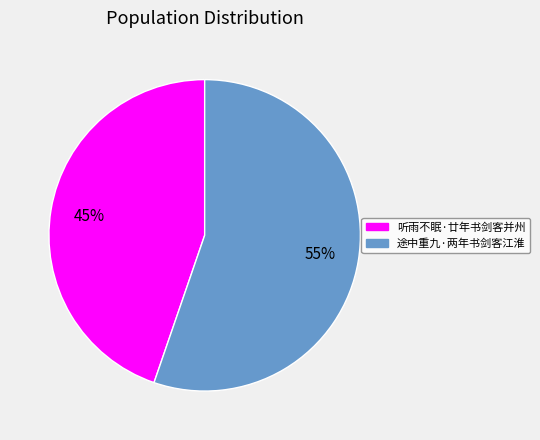

Does 听雨不眠·廿年书剑客并州 represent more than half of the total?

No